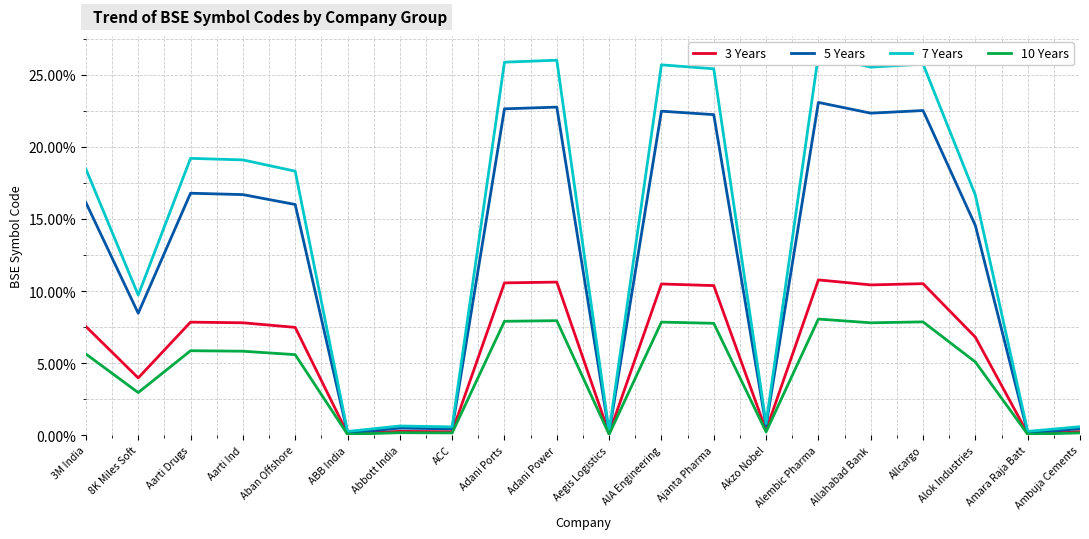

What position from the right is Aban Offshore?

16